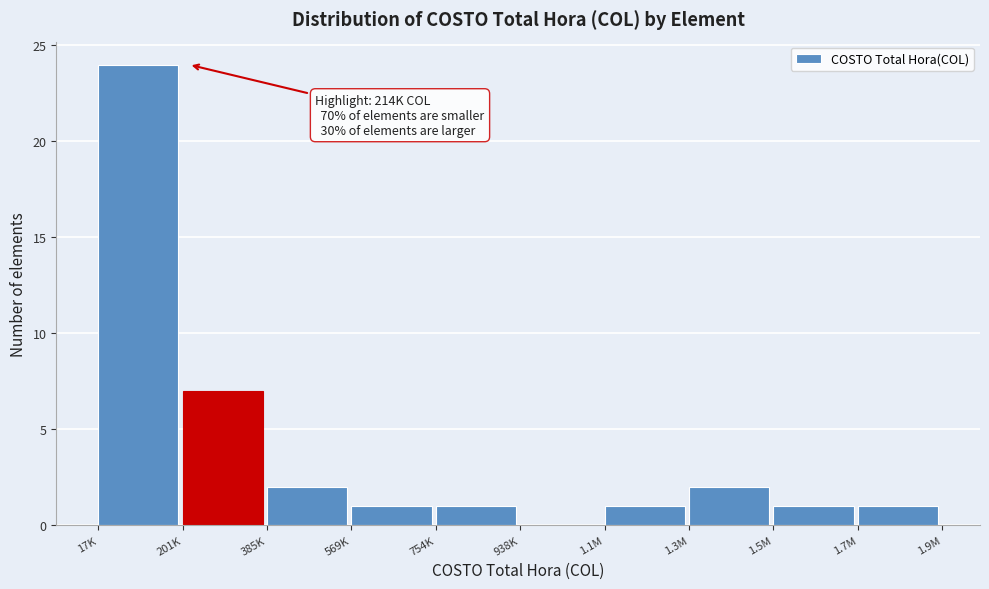

Reading left to right, list all the values displayed in this chart.

17K=24	201K=7	385K=2	569K=1	754K=1	938K=0	1.1M=1	1.3M=2	1.5M=1	1.7M=1